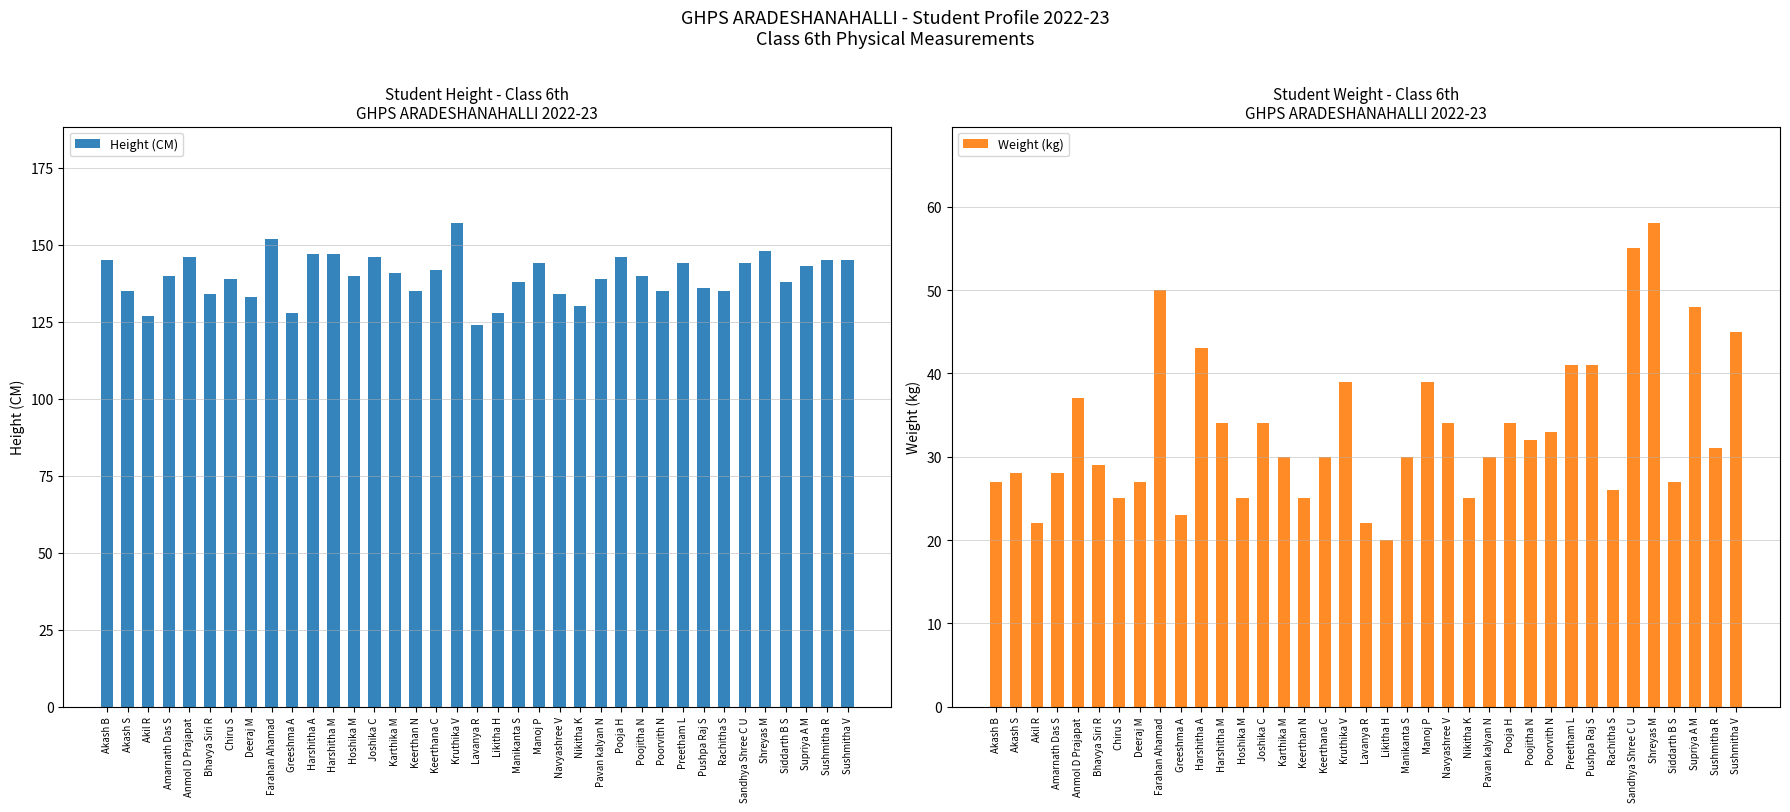

Reading left to right, extract all data points from this chart.

Height (CM): 145	135	127	140	146	134	139	133	152	128	147	147	140	146	141	135	142	157	124	128	138	144	134	130	139	146	140	135	144	136	135	144	148	138	143	145	145
Weight (kg): 27	28	22	28	37	29	25	27	50	23	43	34	25	34	30	25	30	39	22	20	30	39	34	25	30	34	32	33	41	41	26	55	58	27	48	31	45